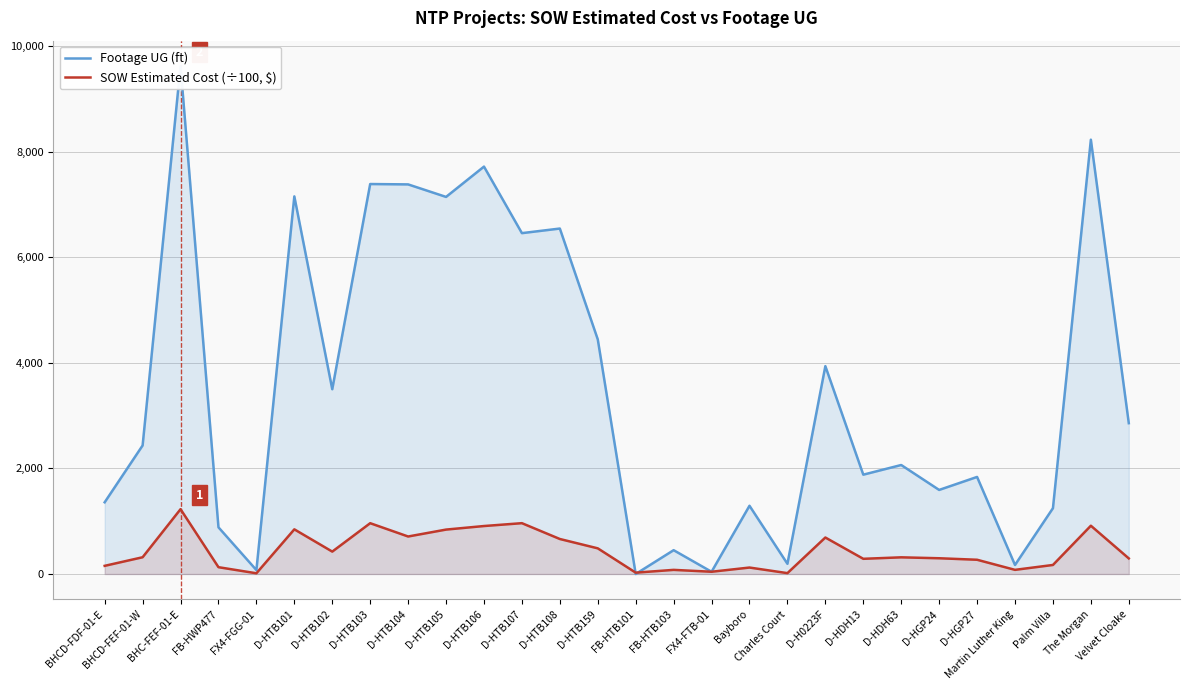

Between D-H0223F and Martin Luther King, which series saw the biggest shift?

Footage UG (ft)